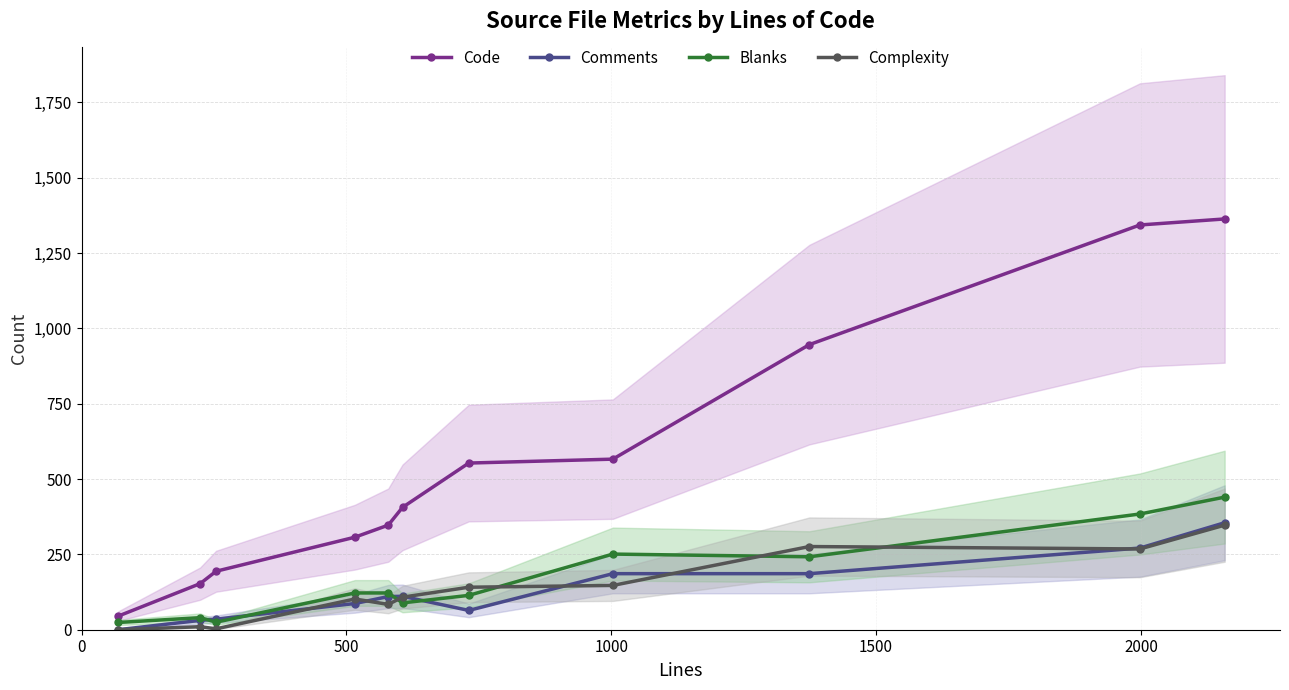

What is the sum of all Code values?

6223